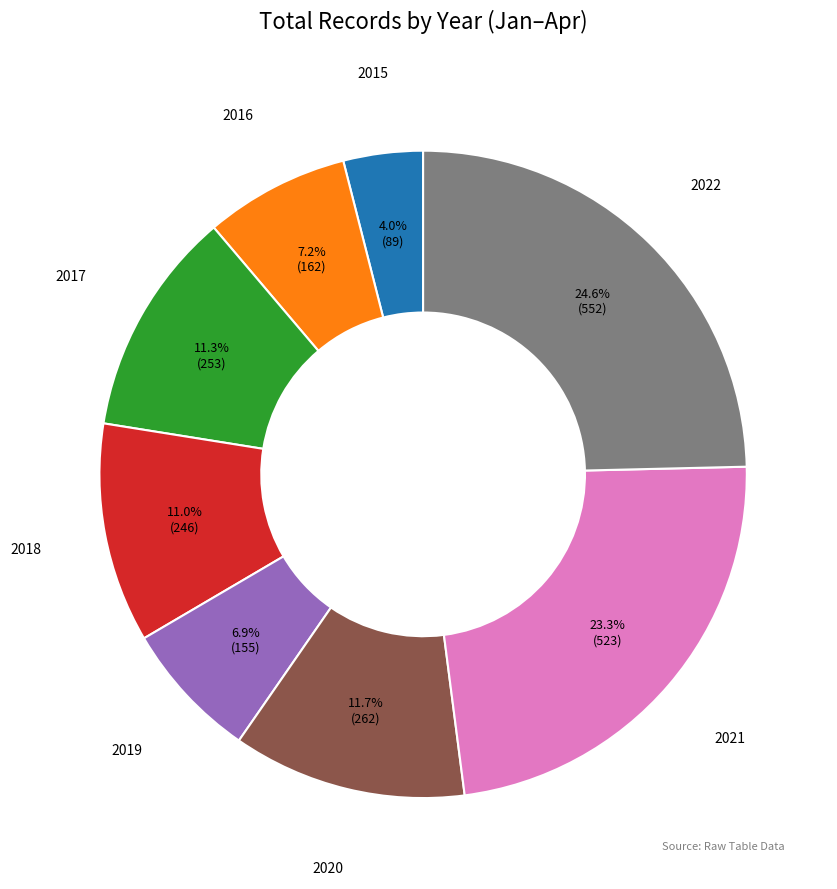

What is the largest slice in the pie chart?

2022